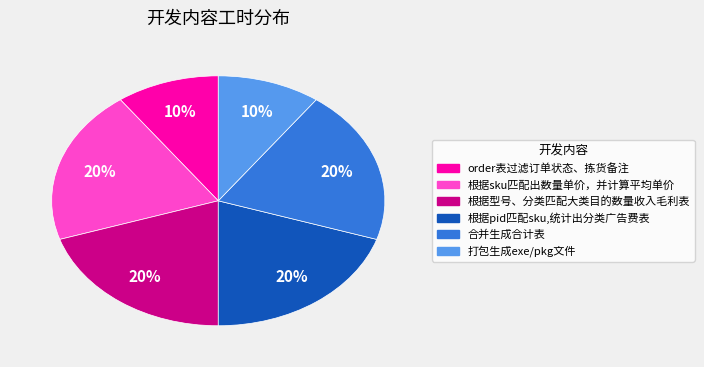

Is the sum of 打包生成exe/pkg文件 and 合并生成合计表 greater than half?

No